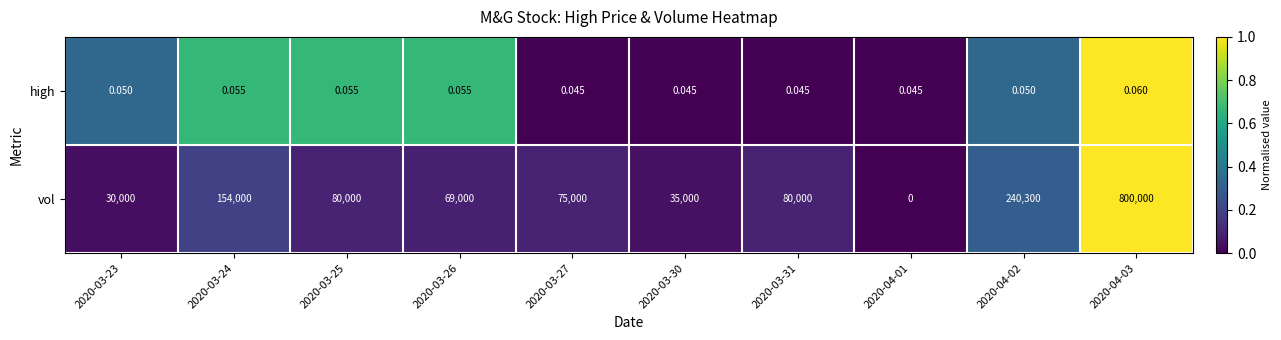

What is the total value across all series at 2020-03-27?

75000.0